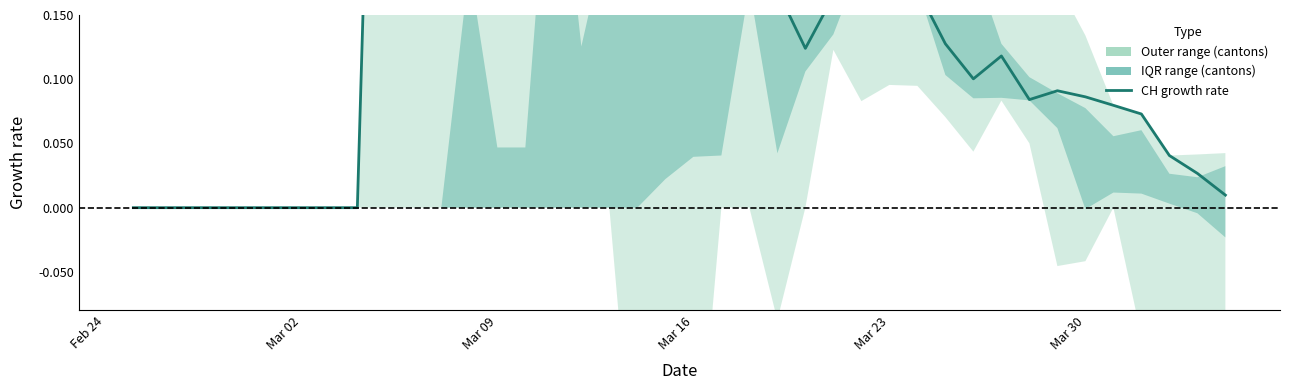

Reading left to right, list all the values displayed in this chart.

0.0	0.0	0.0	0.0	0.0	0.0	0.0	0.0	0.0	0.8	0.9	0.9	1.2	0.5	0.4	0.4	0.2	0.3	0.3	0.3	0.3	0.2	0.2	0.2	0.1	0.2	0.2	0.2	0.2	0.1	0.1	0.1	0.1	0.1	0.1	0.1	0.1	0.0	0.0	0.0